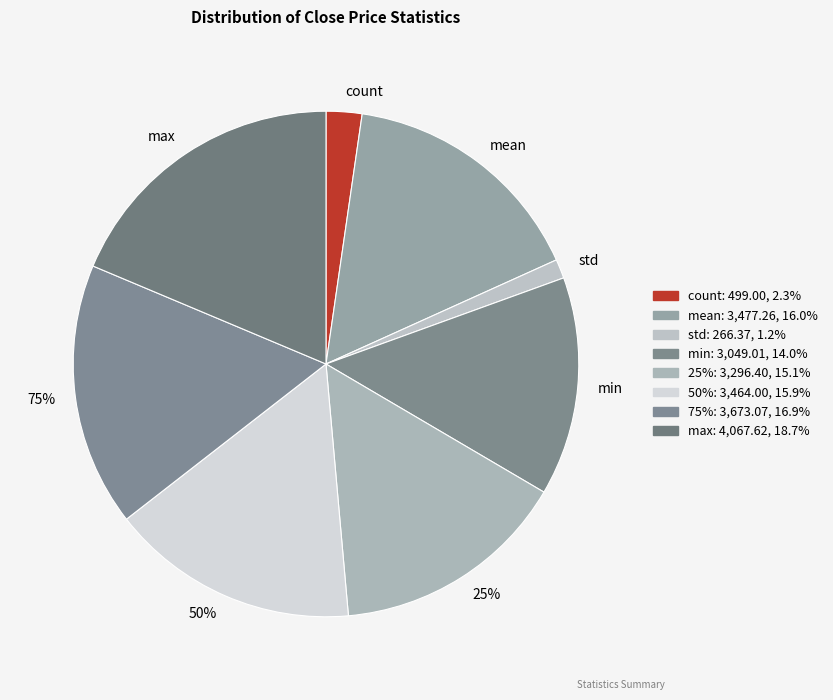

What portion of the pie excludes std?

98.8%